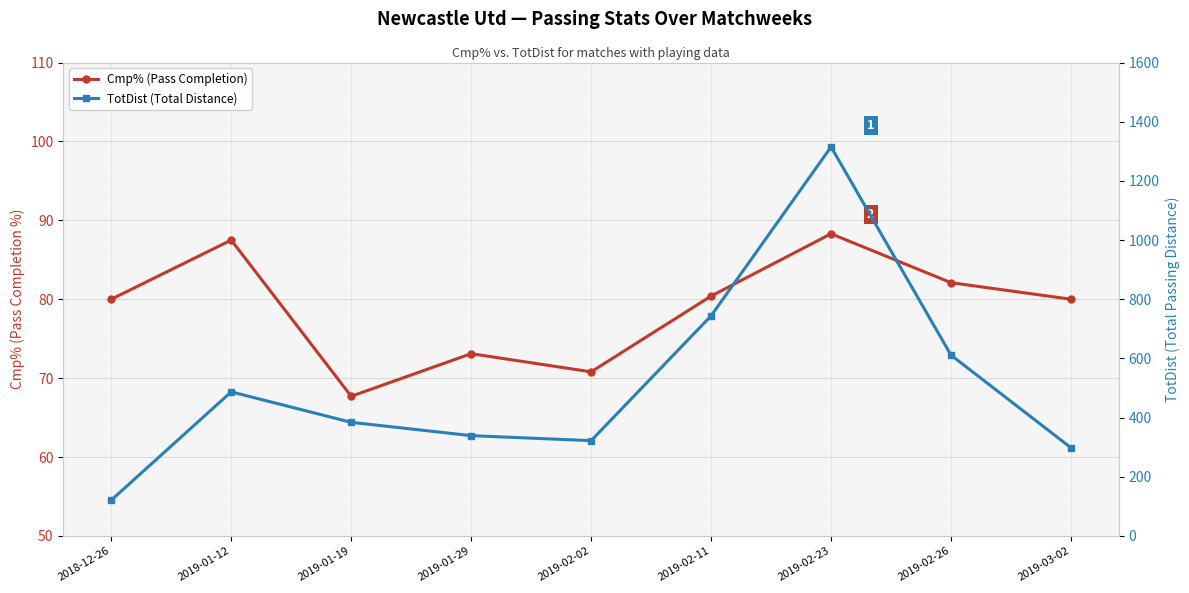

At which label does TotDist (Total Distance) reach its minimum?

2018-12-26